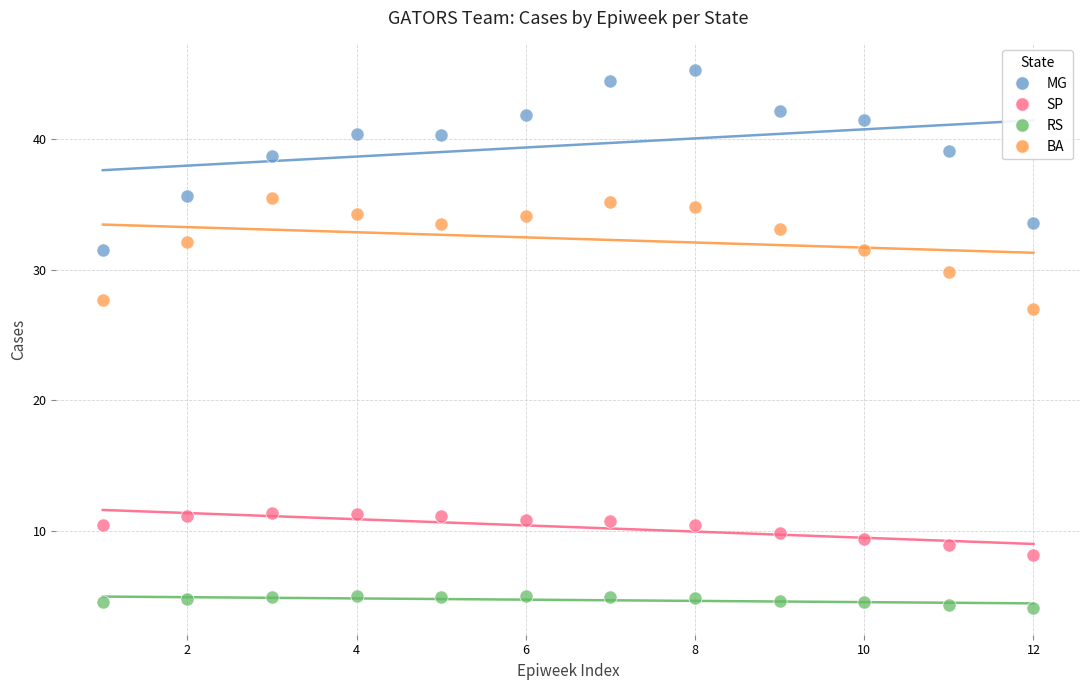

Across all data points, what is the range of Y values (max minus min)?

41.1